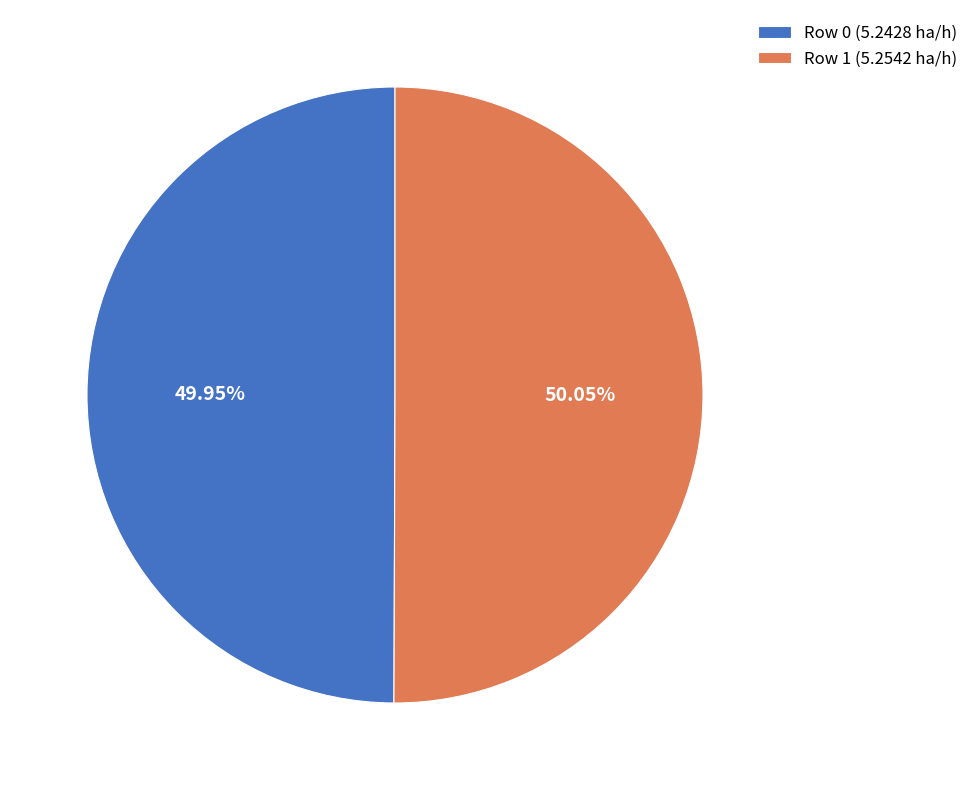

Does any single category account for the majority?

Yes